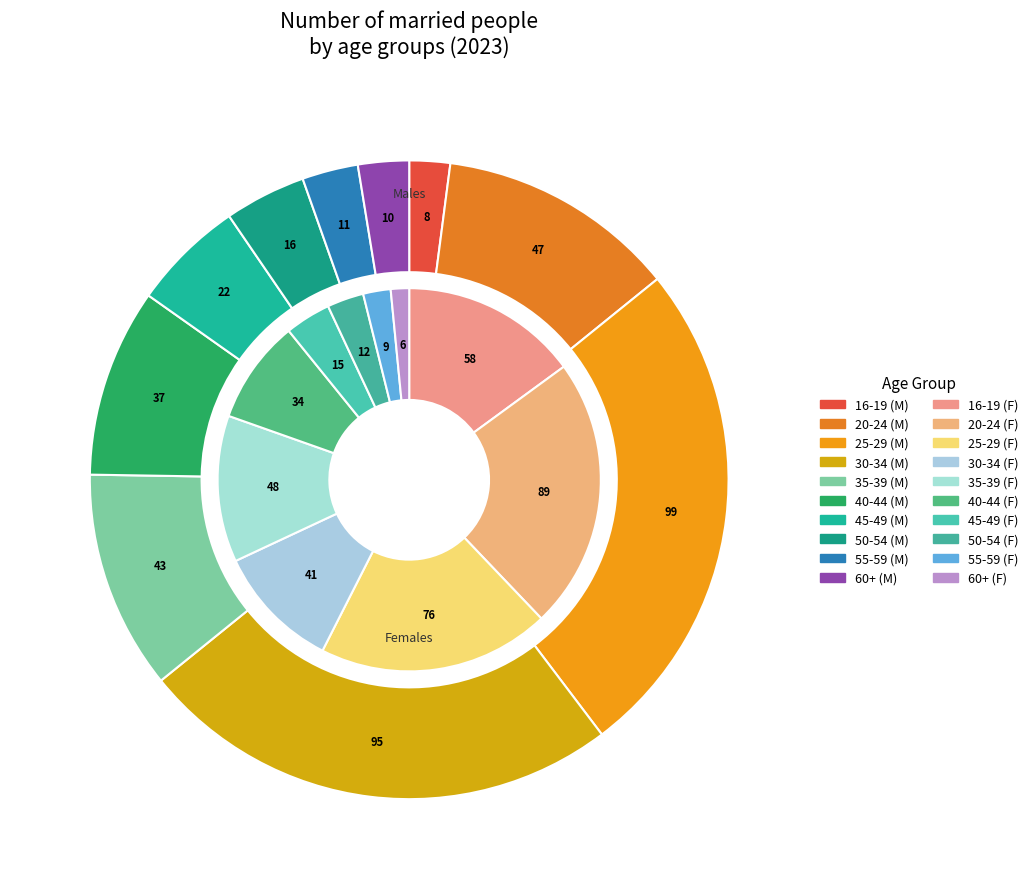

To the nearest percent, what is the difference between the largest and smallest slice percentages?

21%